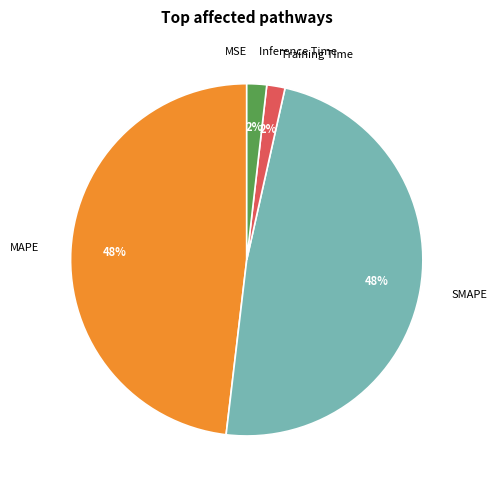

Is there a majority slice in this chart?

No